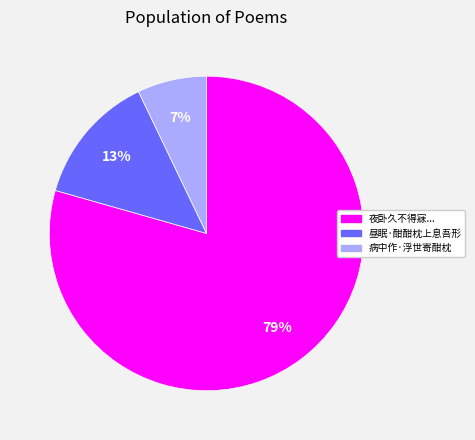

To the nearest percent, what is the average slice percentage?

33%